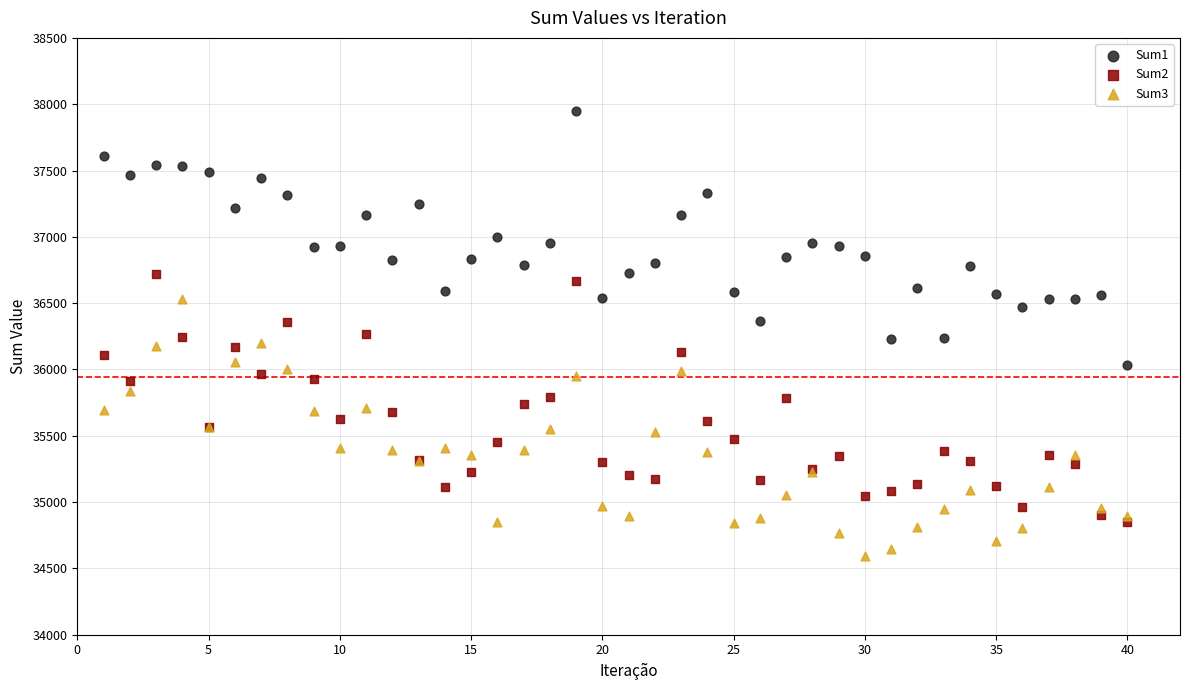

Which series contains the lowest Y value?

Sum3